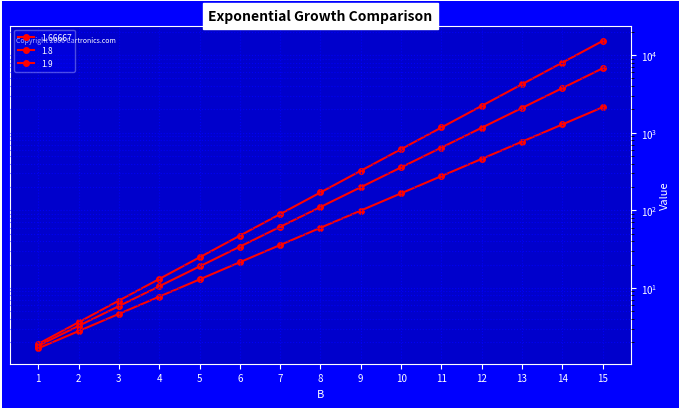

What is the value of the 1.9 point at the 1st from the left?

1.9